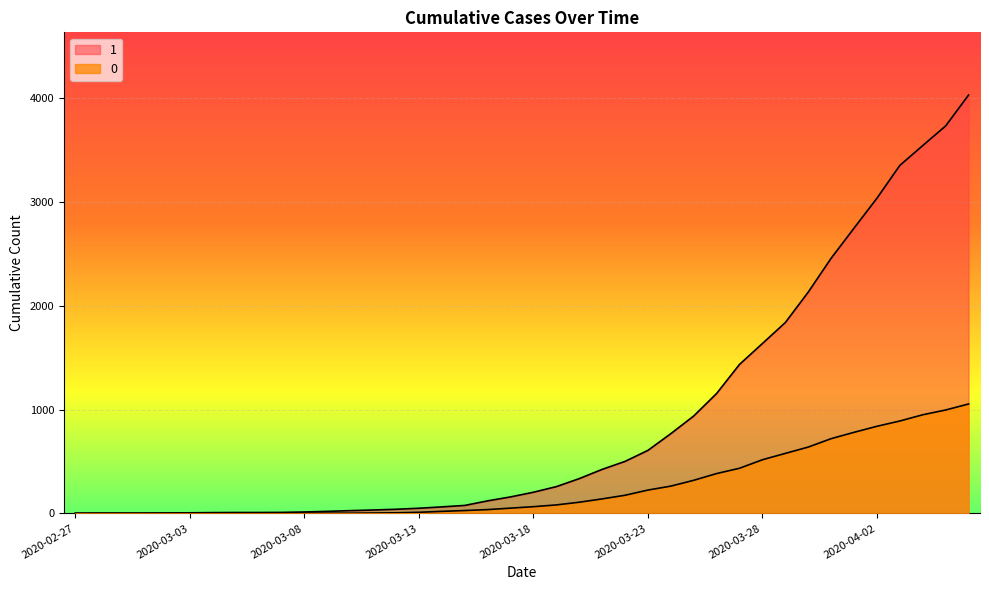

What is the maximum value for 1?

4028